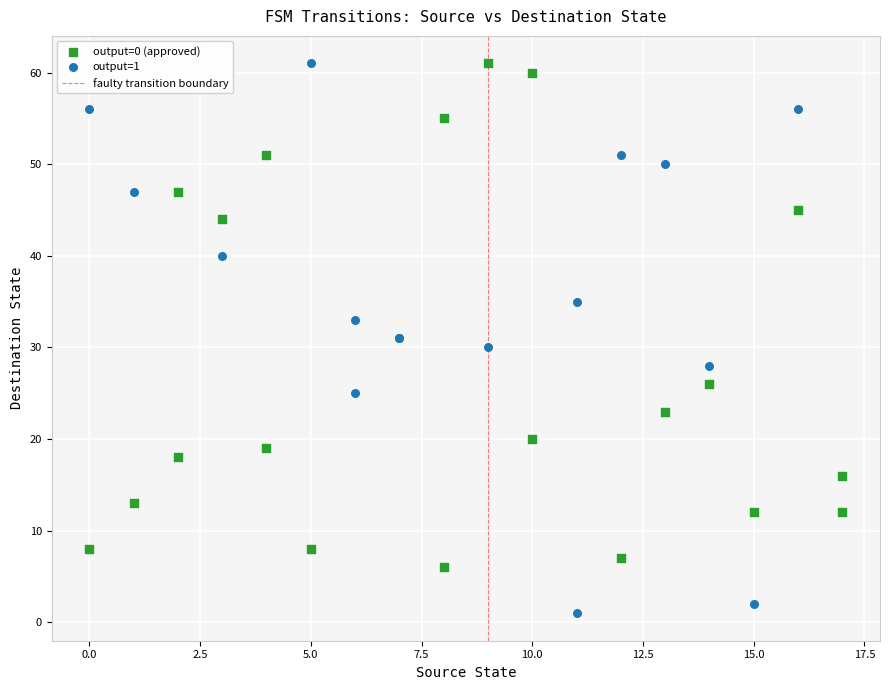

Which series reaches the minimum Y coordinate?

output=1